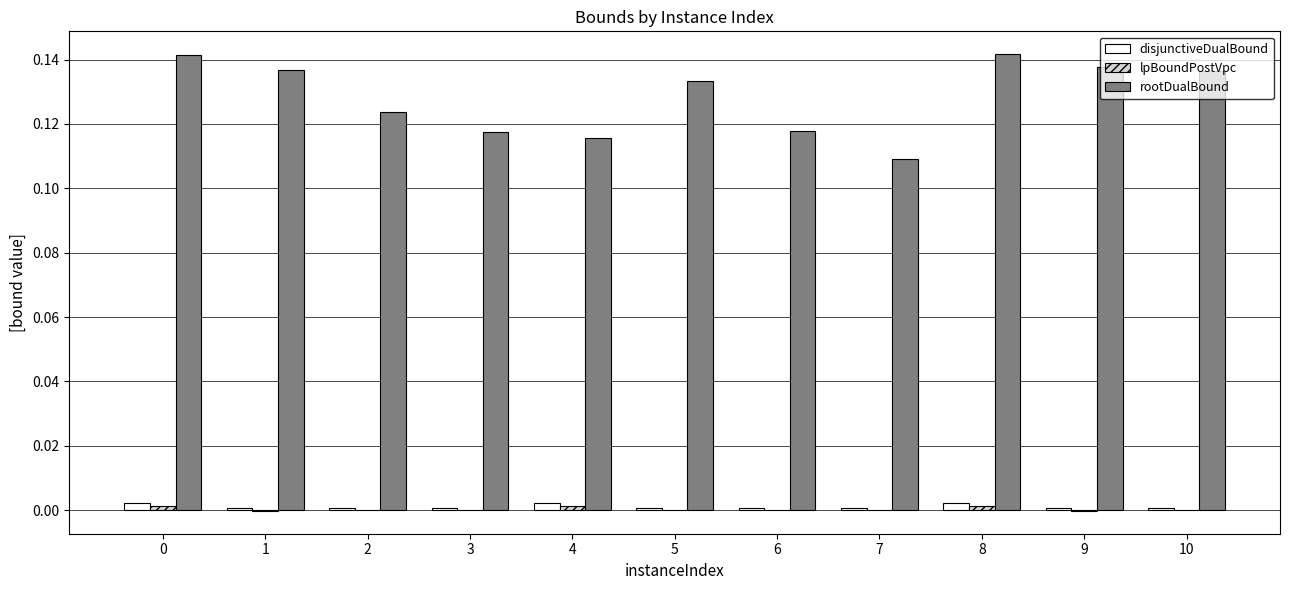

Which series has the largest total across all categories?

rootDualBound